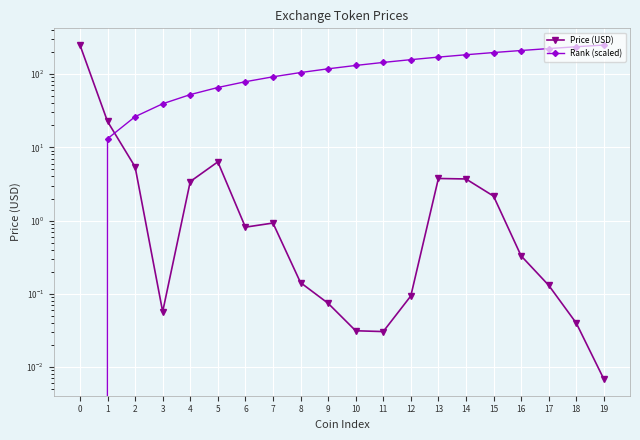

How many series are shown in this chart?

2